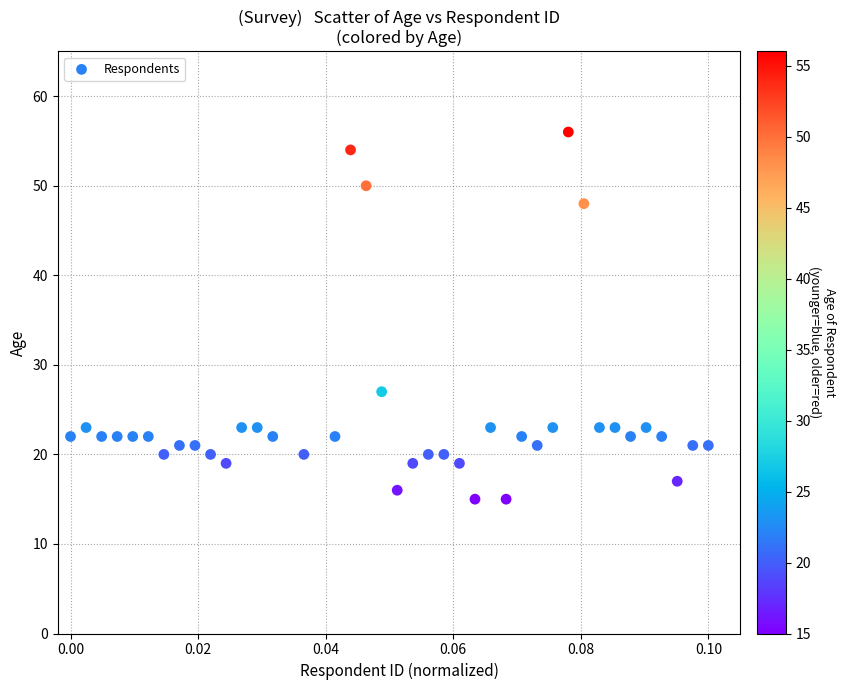

What Y value in the scatter plot is closest to 35?

27